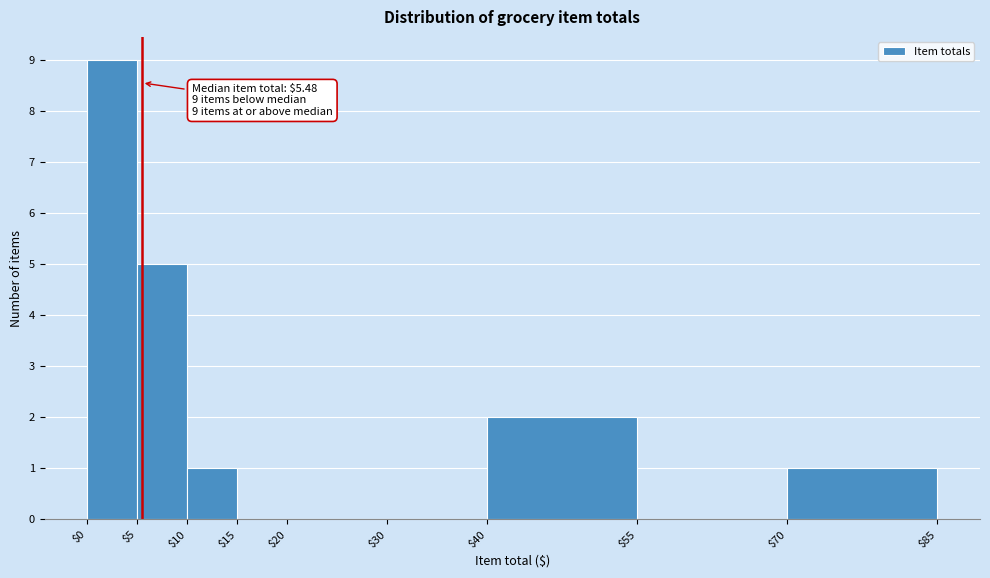

Over which range of the x-axis is the bar tallest?

$0 to $5